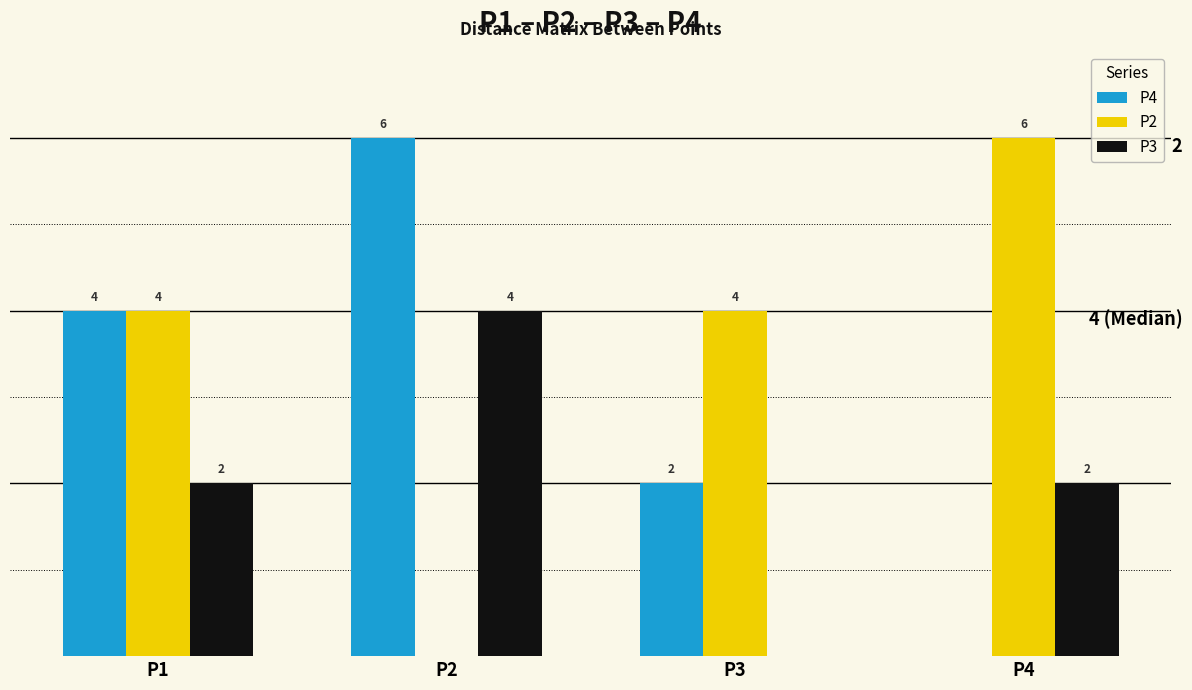

Which series has the largest total across all categories?

P2